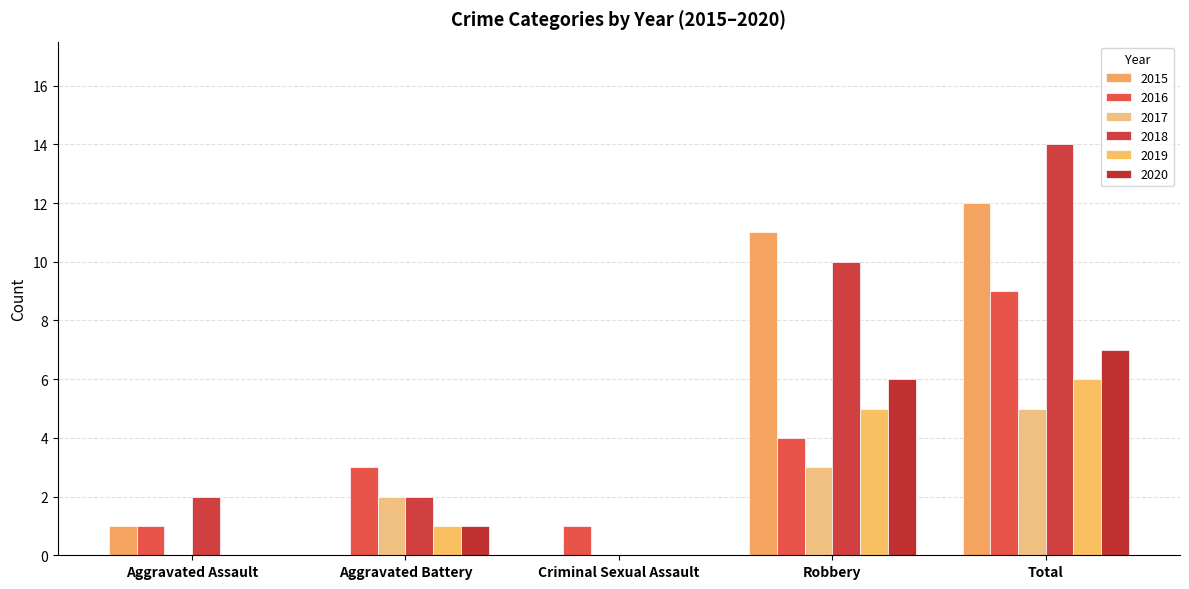

At which label is 2019 closest to 3?

Aggravated Battery